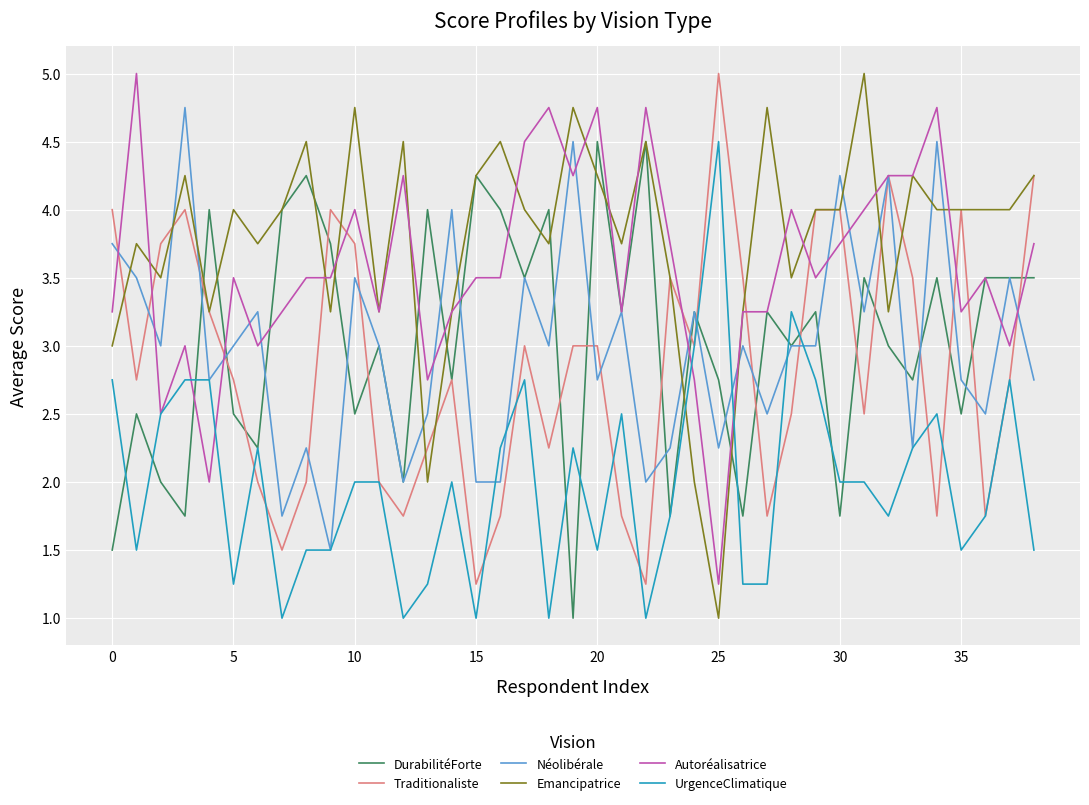

Does the chart have visible grid lines?

Yes